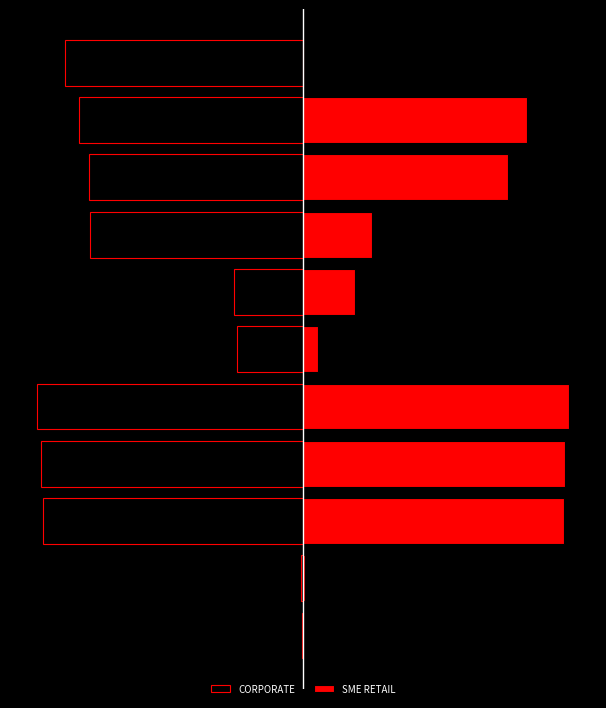

What are all the series names shown in the legend?

CORPORATE, SME RETAIL